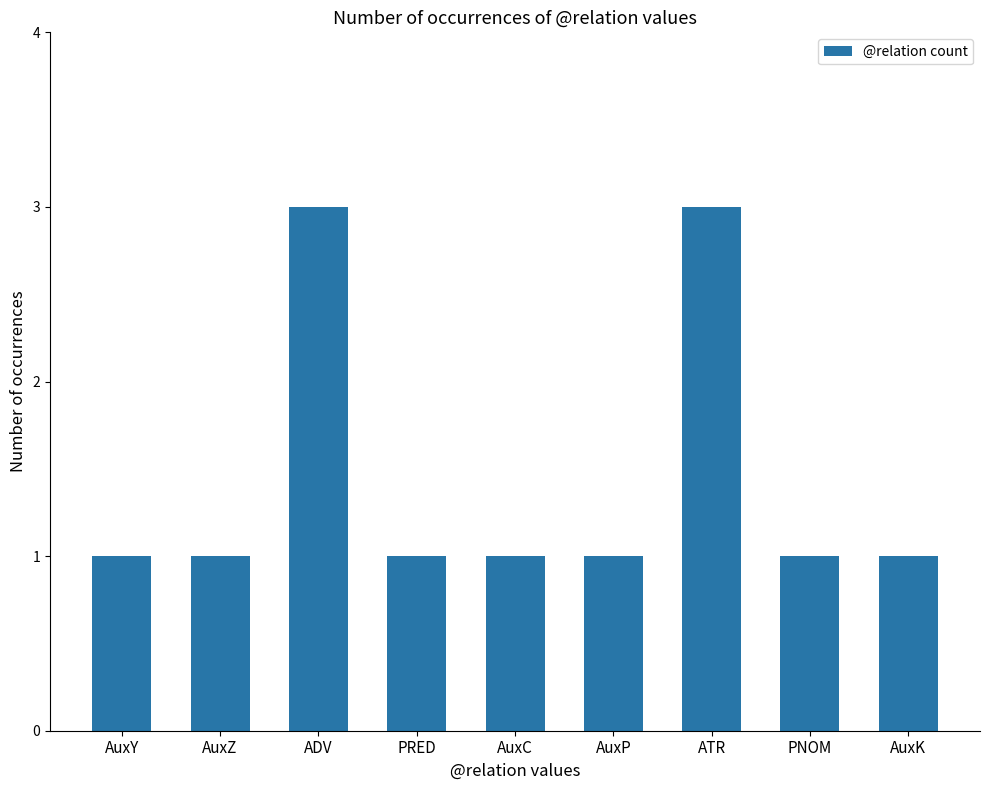

Reading right to left, list all the values displayed in this chart.

AuxK=1	PNOM=1	ATR=3	AuxP=1	AuxC=1	PRED=1	ADV=3	AuxZ=1	AuxY=1